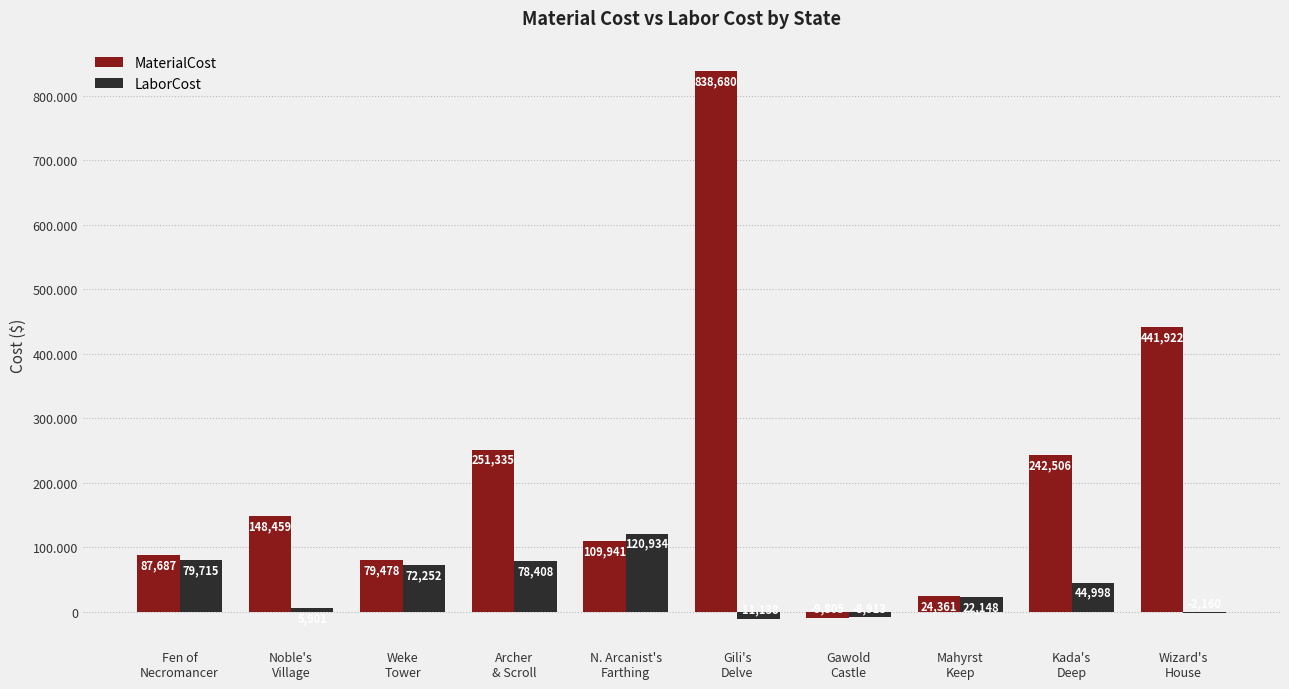

What is the difference between the maximum and minimum values in the MaterialCost series?

848484.6